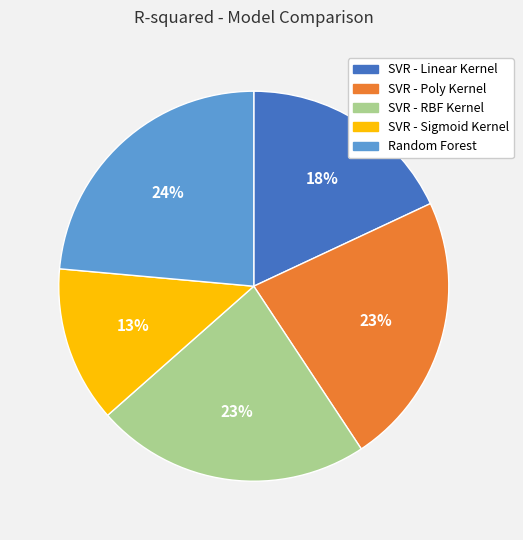

To the nearest percent, what portion does Random Forest represent?

24%